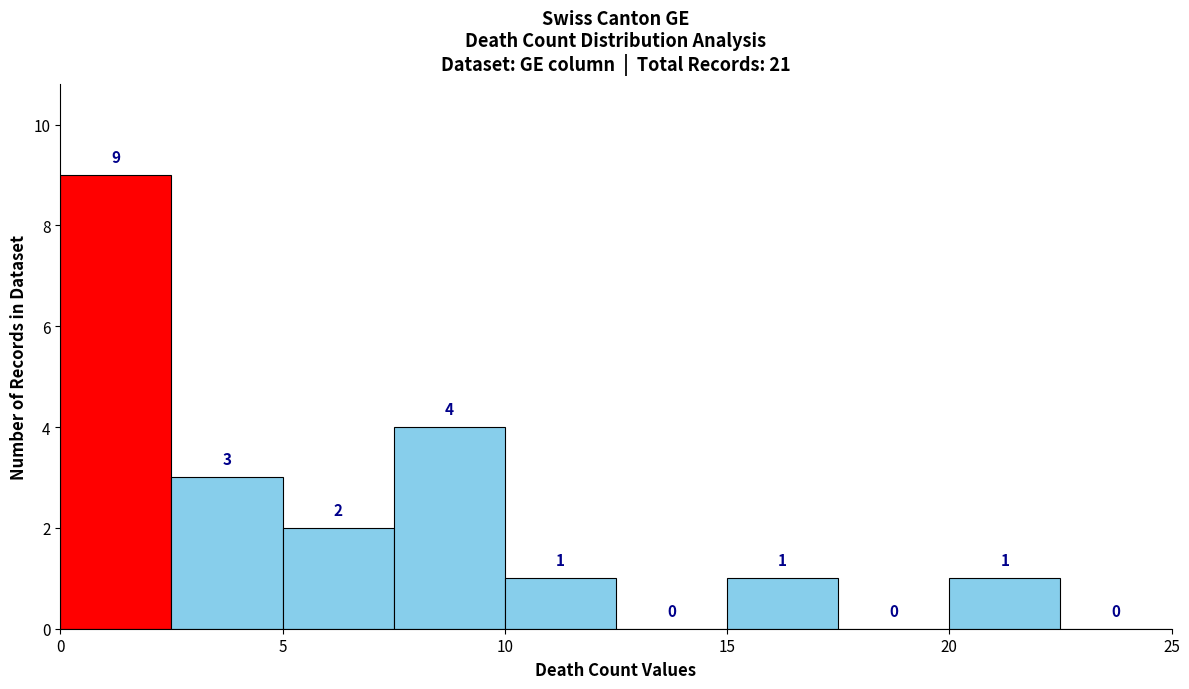

How tall is the bar that spans 7.5 to 10.0 on the x-axis?

4